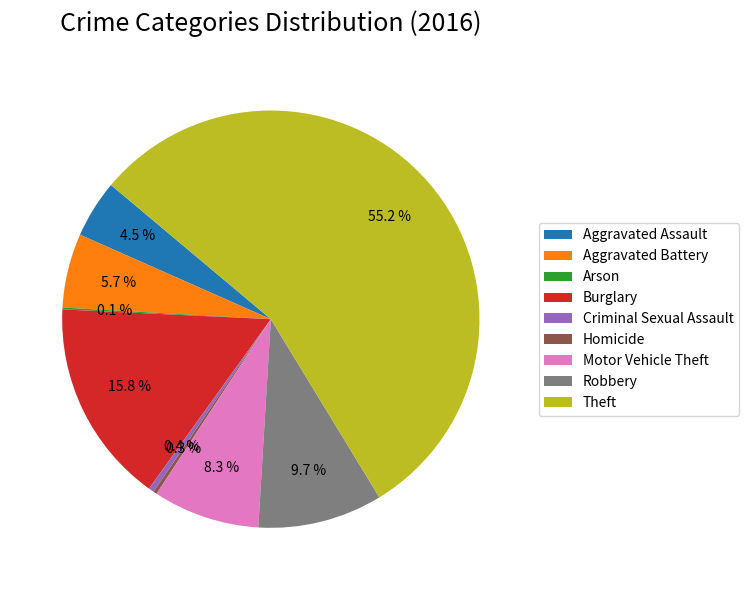

To the nearest percent, what is the difference between the Criminal Sexual Assault and Aggravated Battery slice percentages?

5%